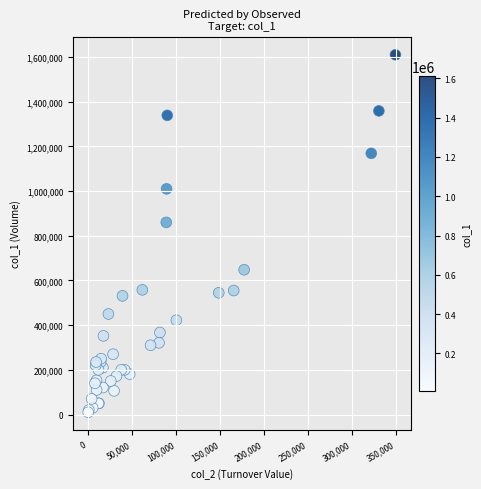

What Y value in the scatter plot is closest to 810000?

860000